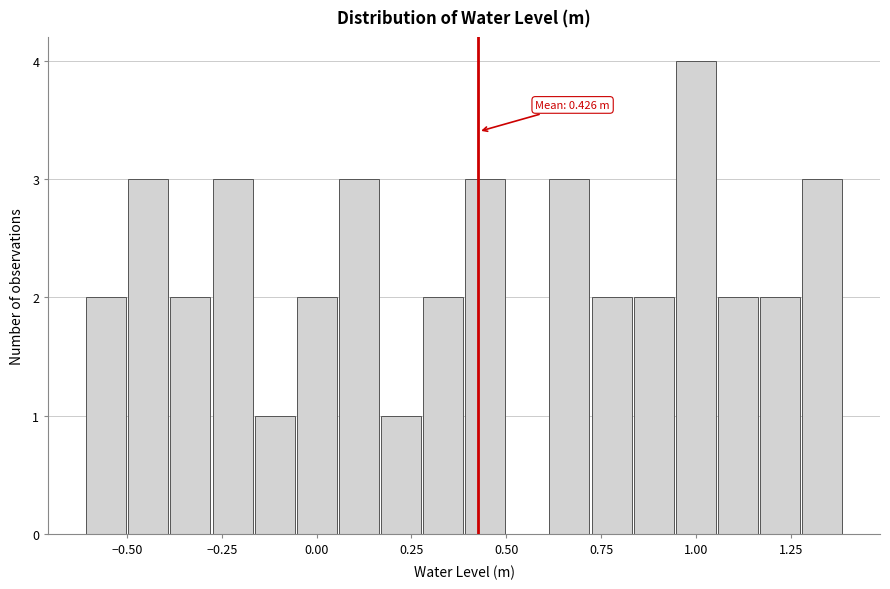

Around what value on the x-axis is the tallest bar? Give the approximate position of its centre, as read against the axis.

1.00